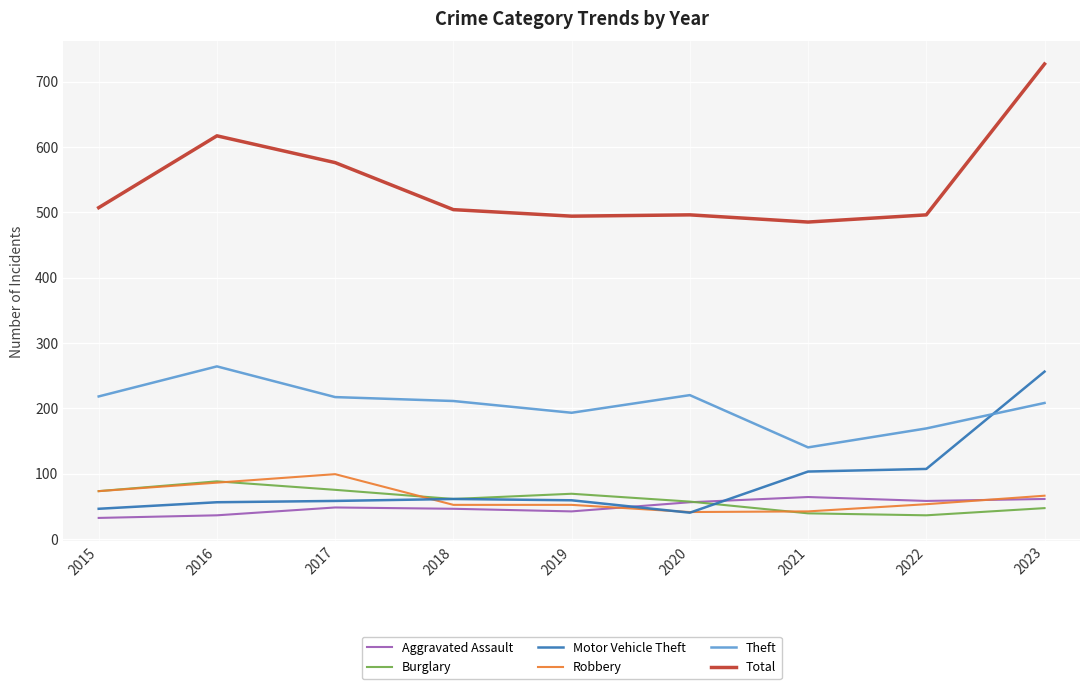

What is the sum of all Aggravated Assault values?

443